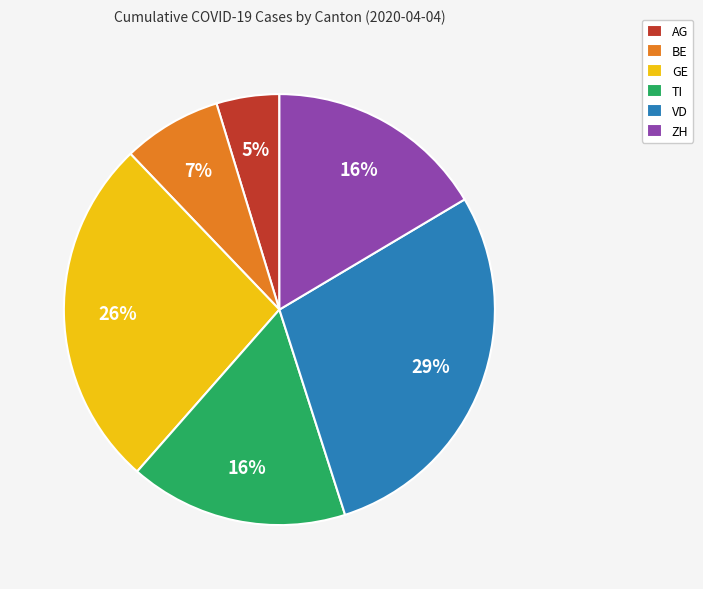

Approximately how many times larger is the value at GE compared to ZH?

1.6